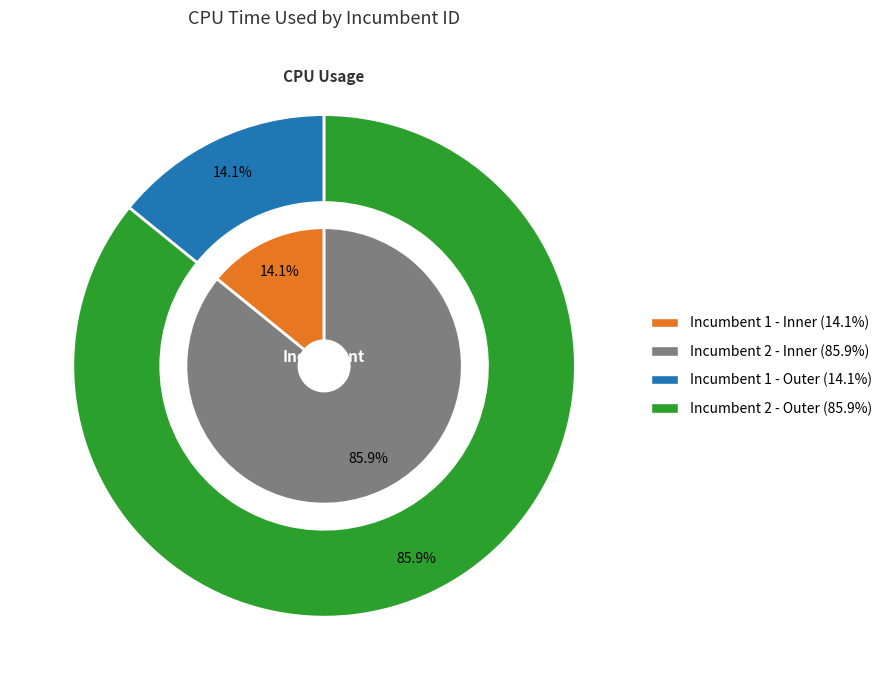

To the nearest percent, what percentage of the pie is 1?

14%